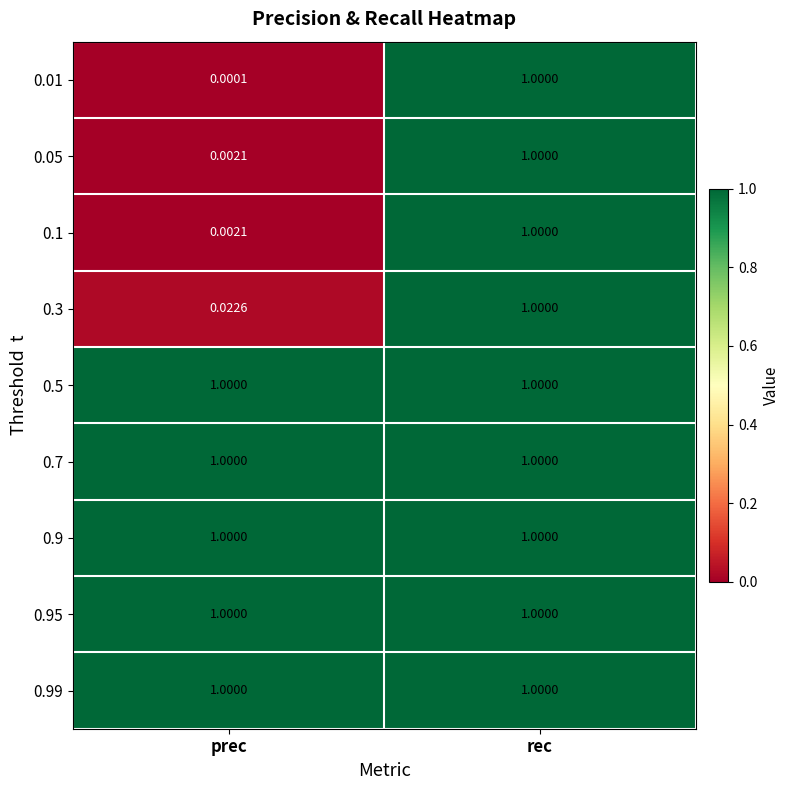

Where is 0.01 nearest to the value 0?

prec